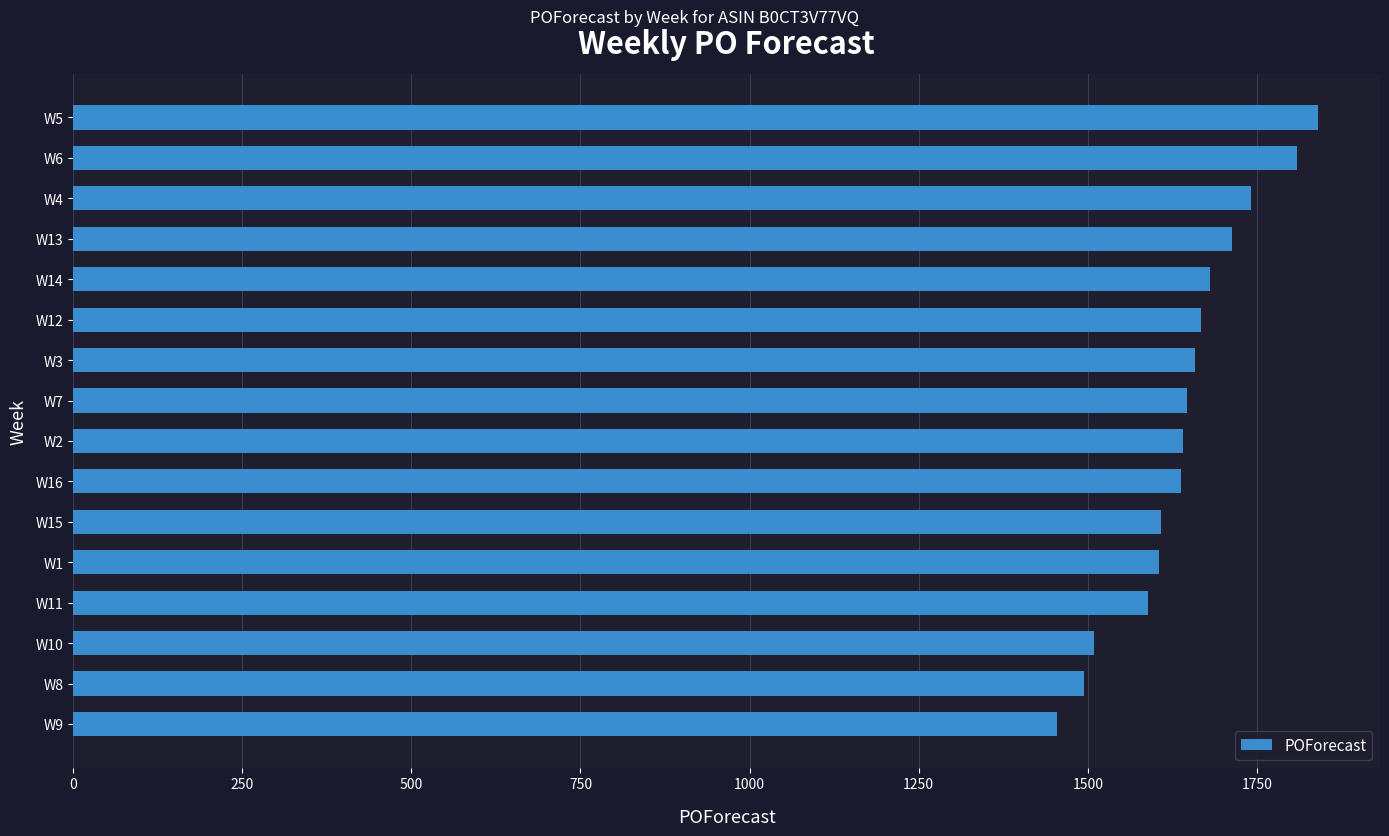

How many data points are less than 1647?

8